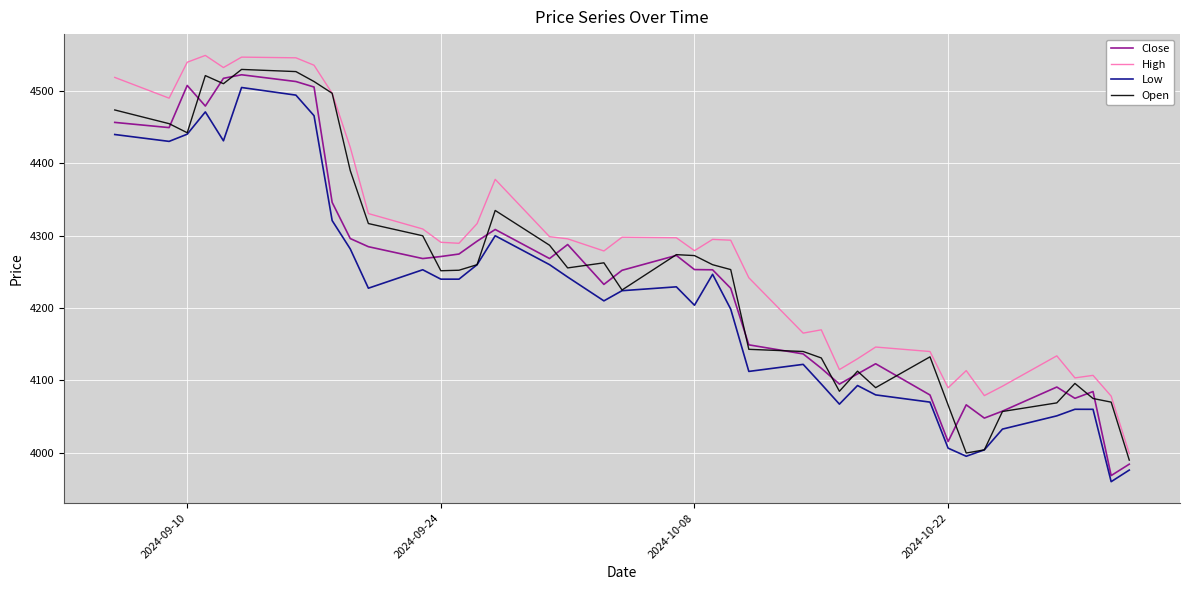

Does the chart display data point markers on the line(s)?

No